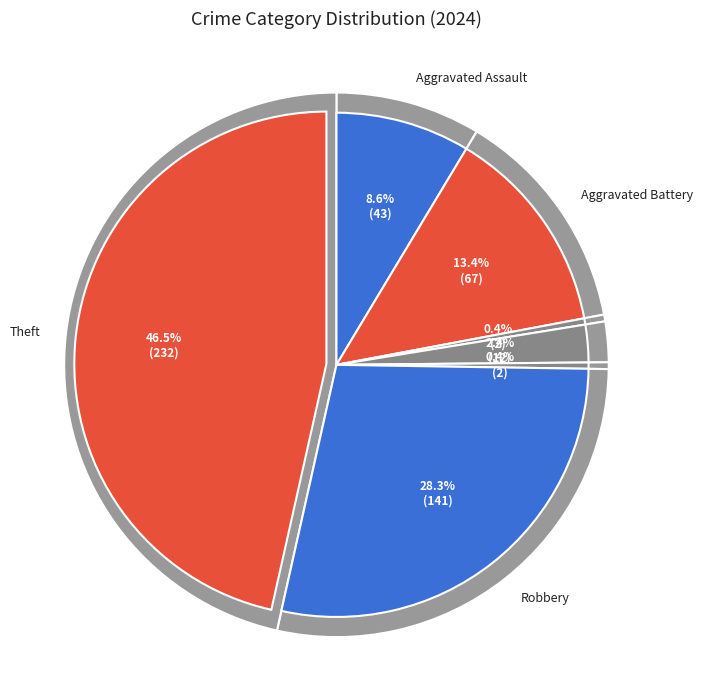

Is it true that Aggravated Assault is 2% of the pie?

False